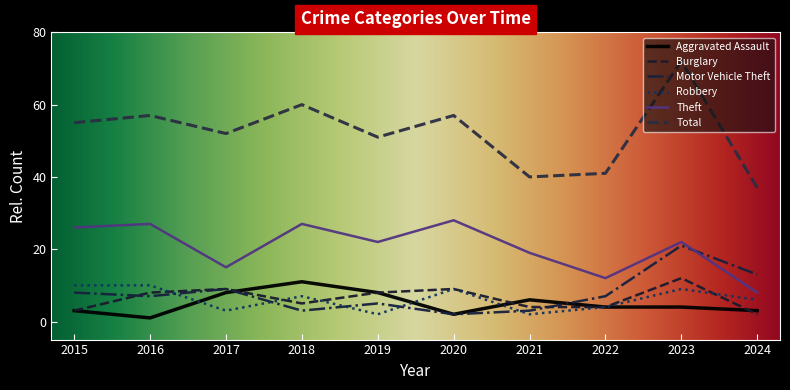

What is the minimum value shown in the chart?

1